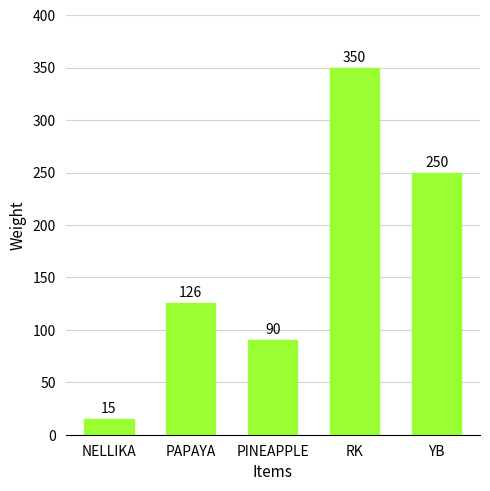

What is the label of the 3rd bar from the left?

PINEAPPLE